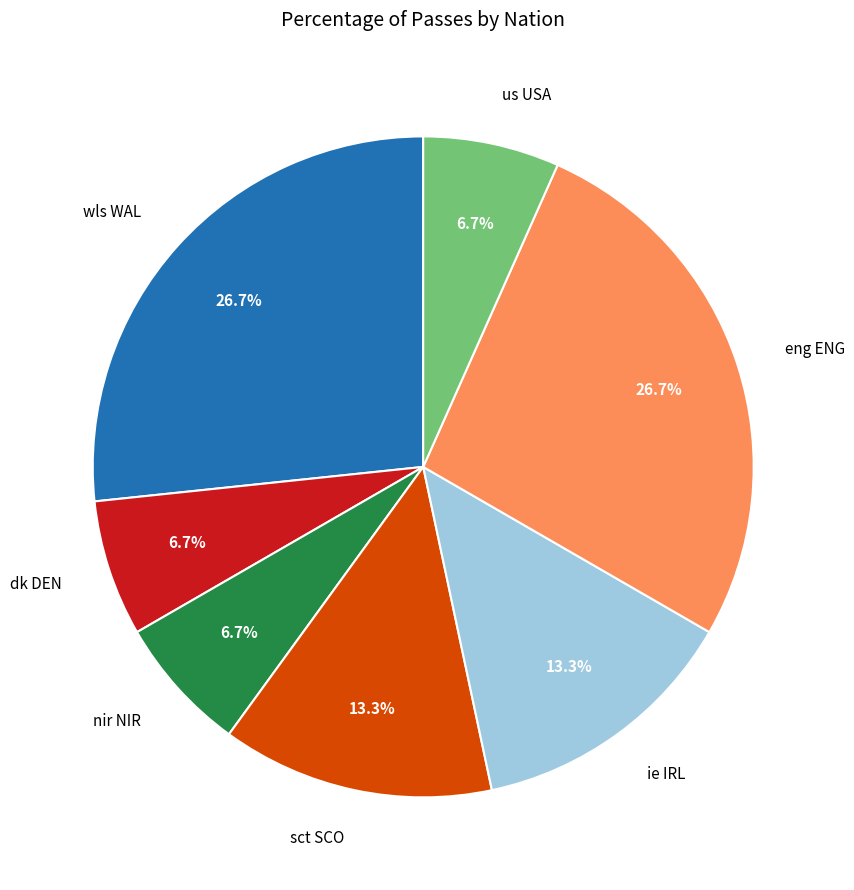

To the nearest percent, what is the average slice percentage?

14%